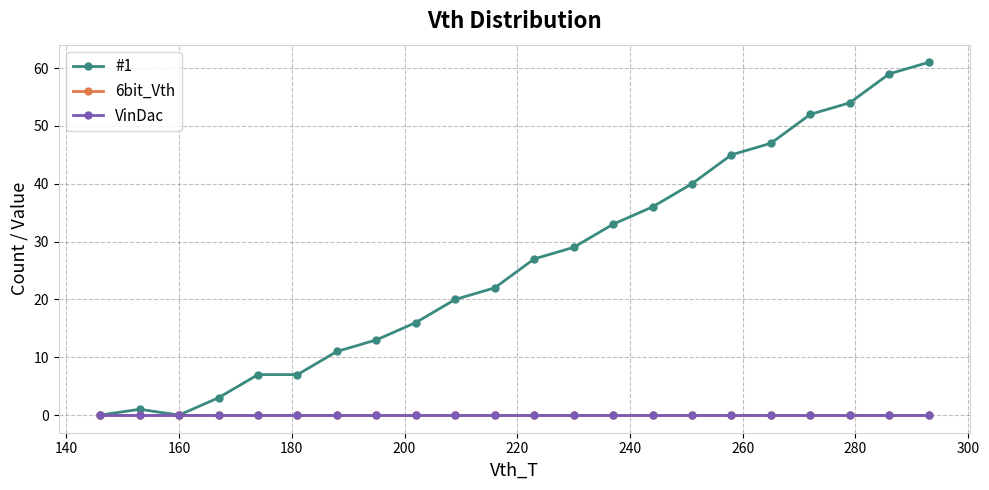

Does the chart have visible grid lines?

Yes